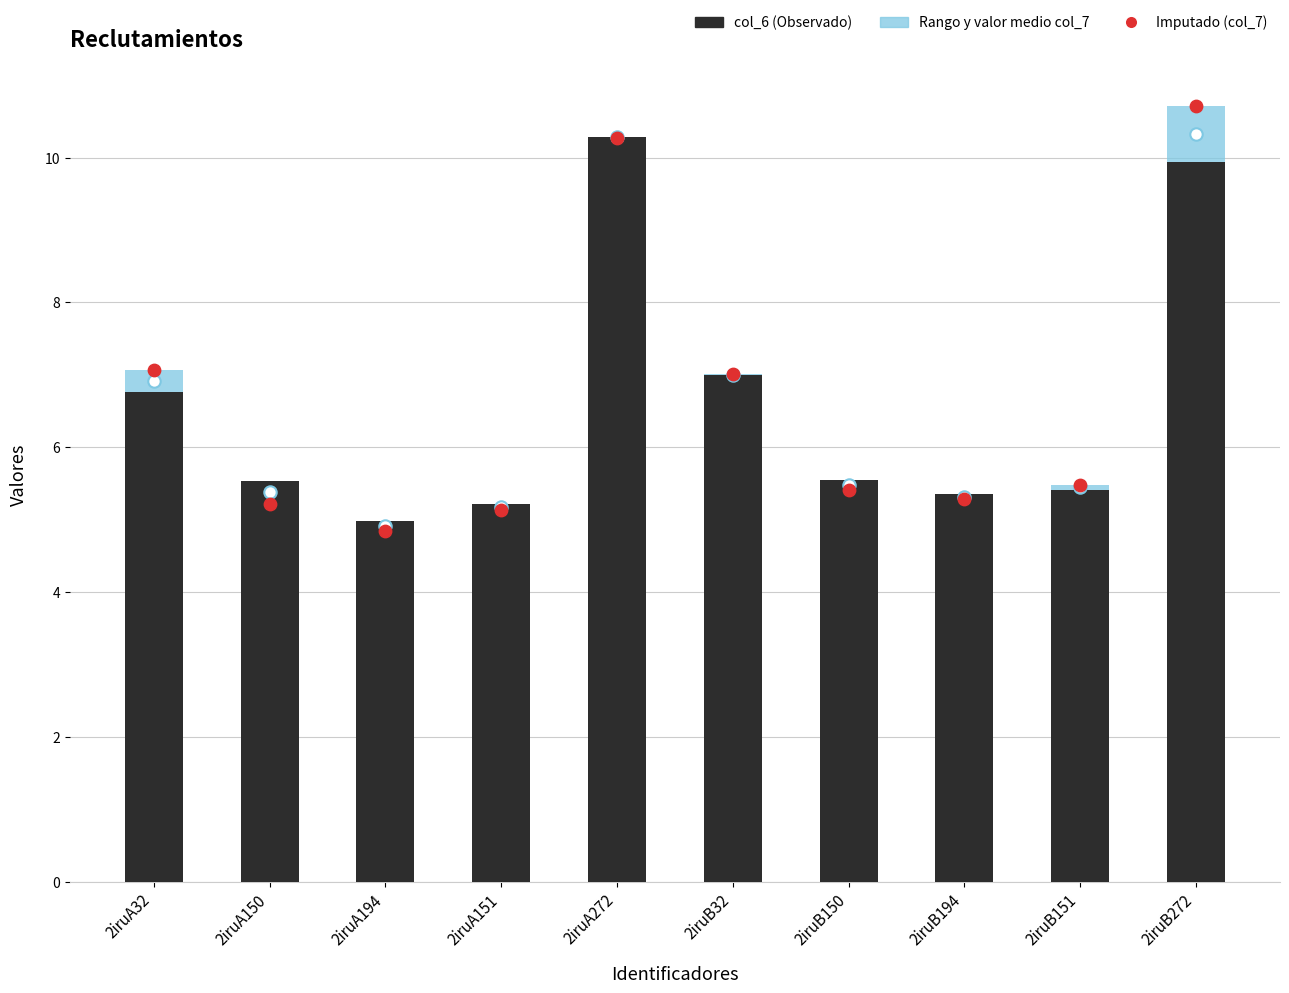

What is the total value across all series at 2iruB151?

16.3